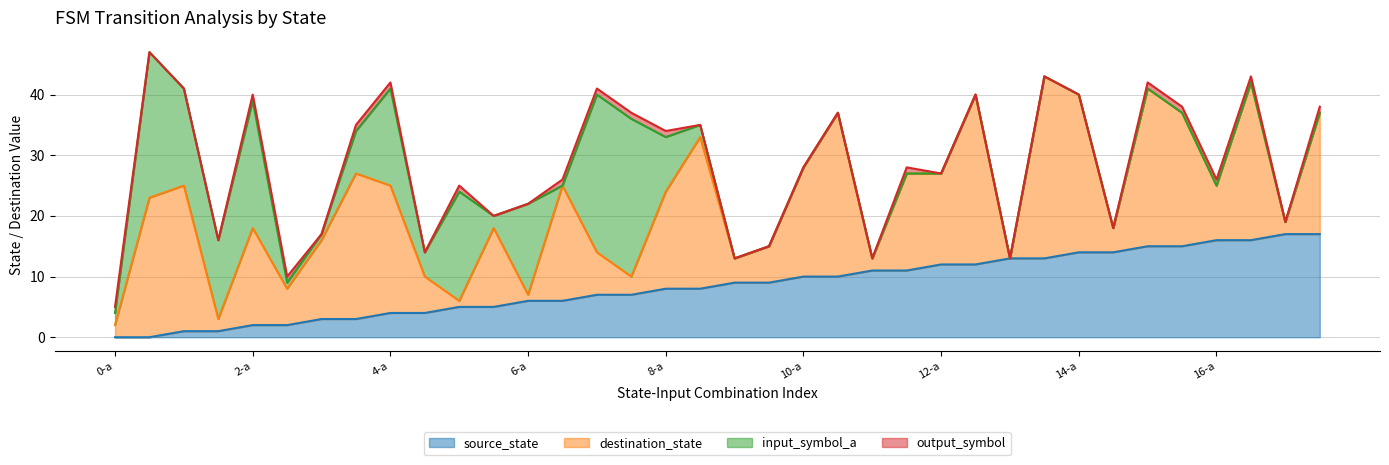

The source_state series shows 6 at 4-a. True or false?

False